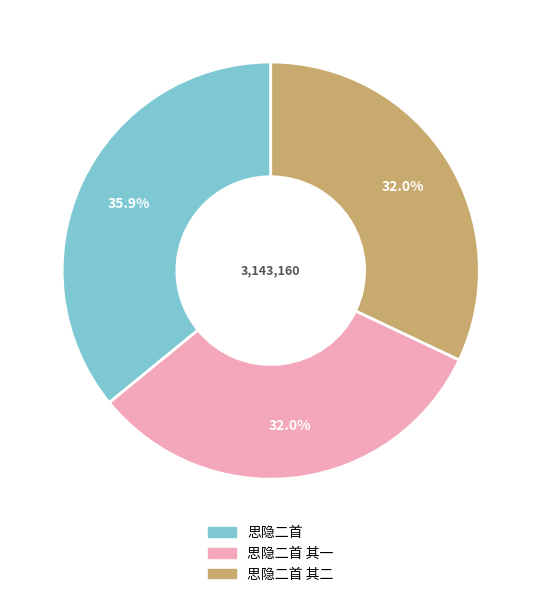

Is there a majority slice in this chart?

No